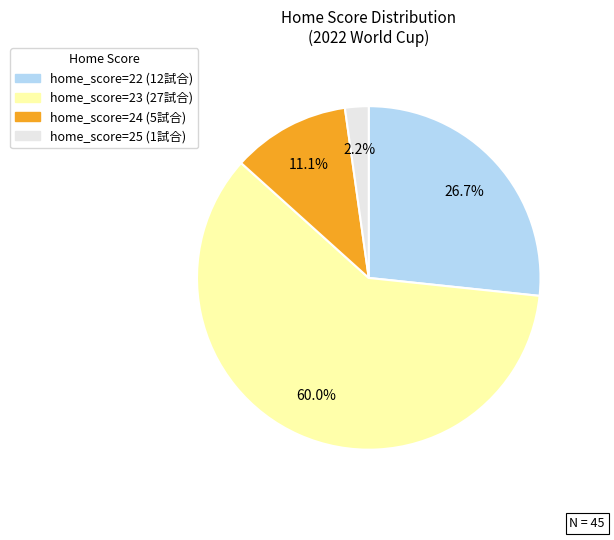

Is there a majority slice in this chart?

Yes